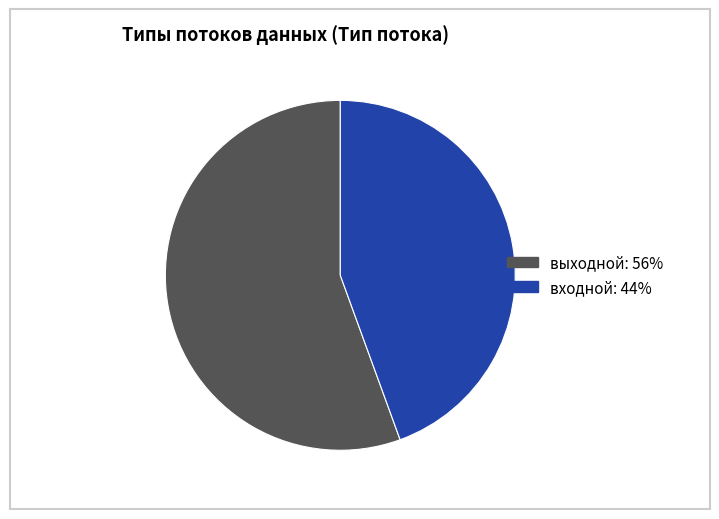

Do входной and выходной together represent more than half of the pie?

Yes